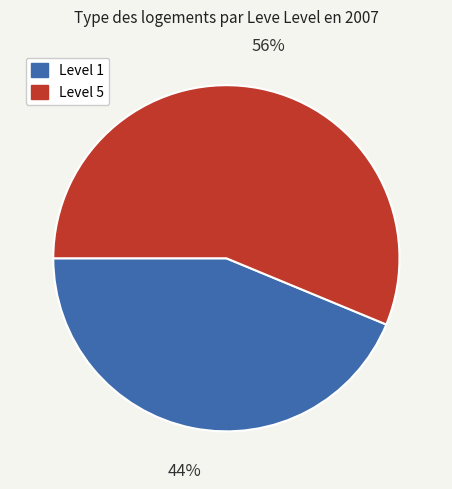

Is there any slice that represents more than half of the pie?

Yes